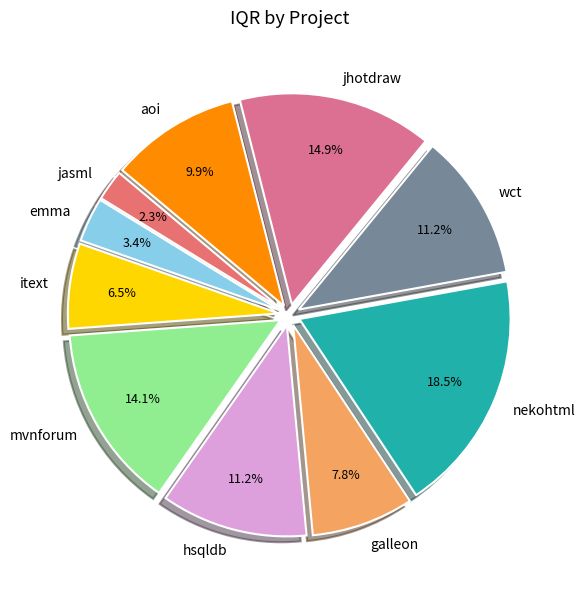

Does any single category account for the majority?

No